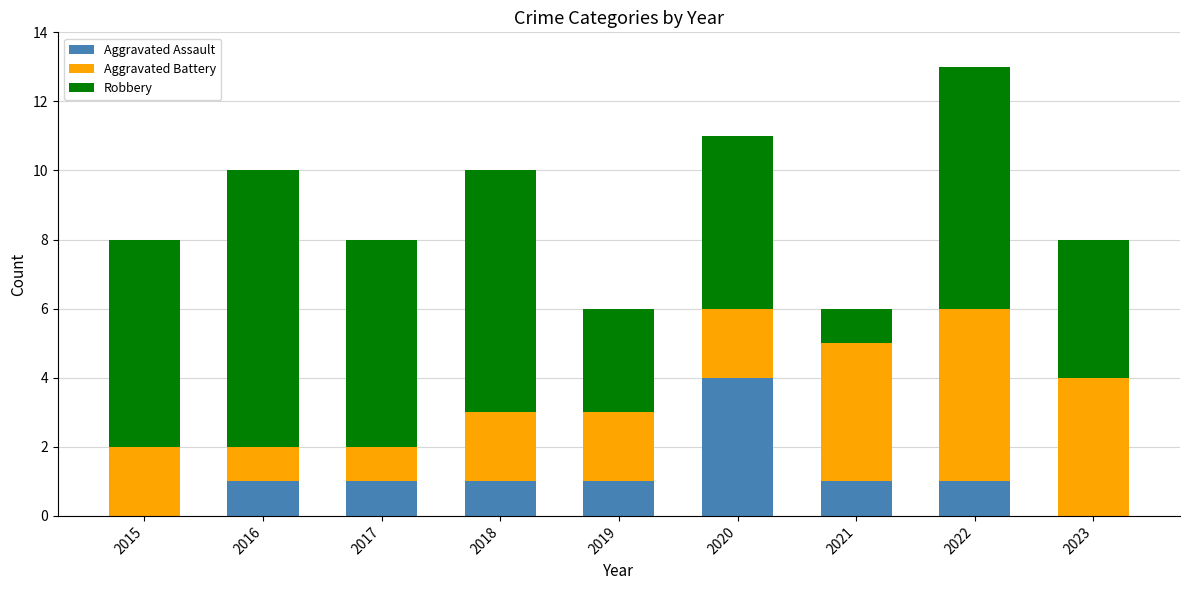

What is the maximum value for Aggravated Assault?

4